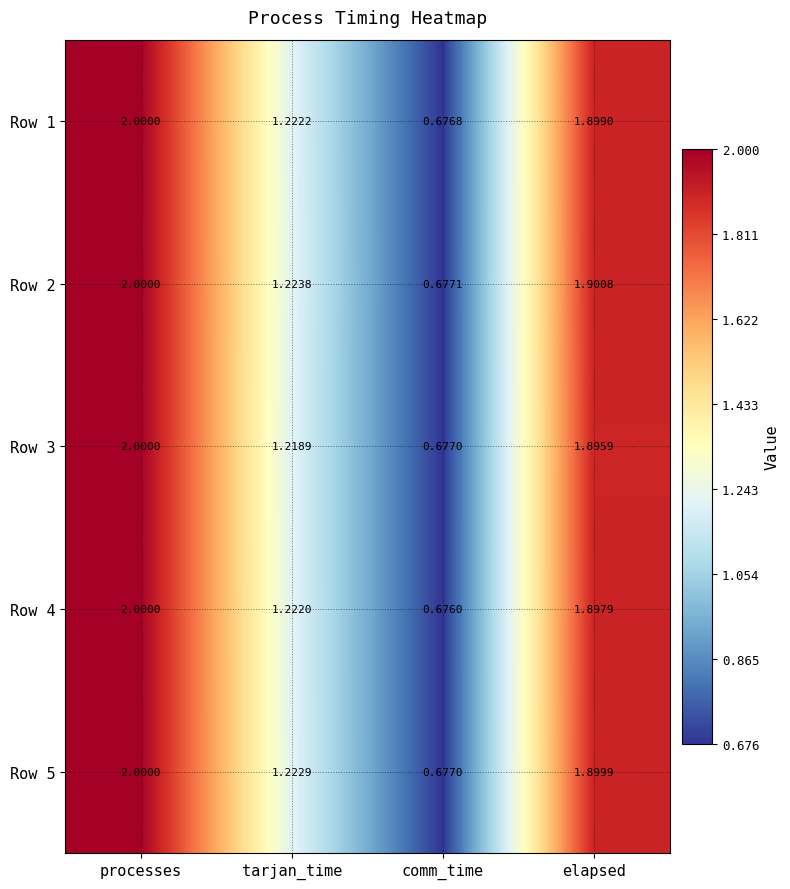

At which label does Row 4 first exceed 1?

processes